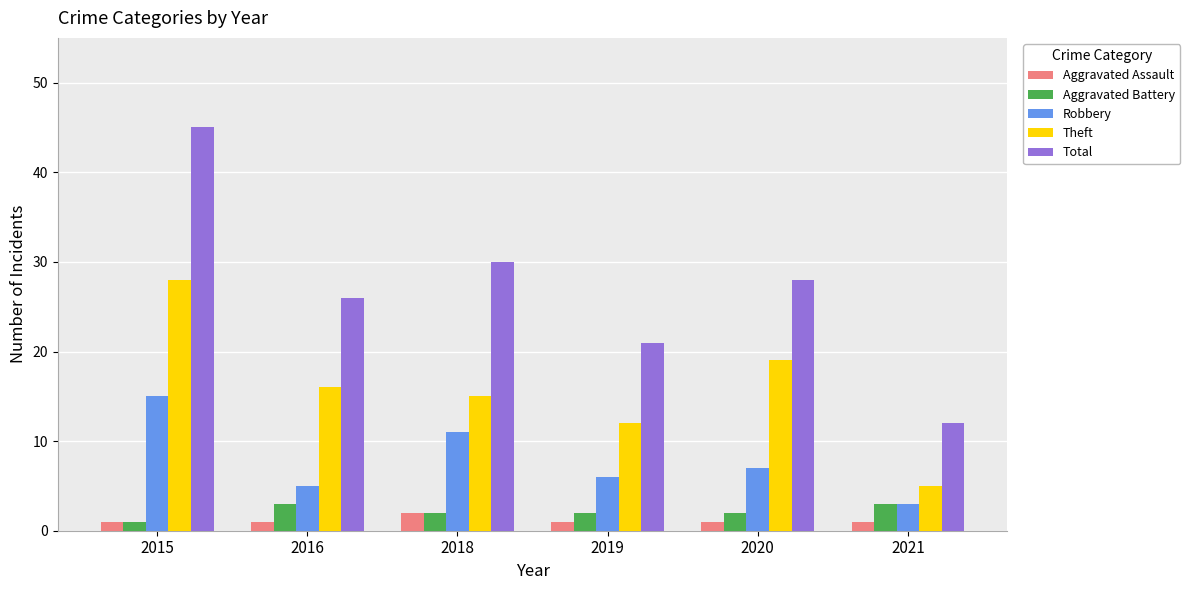

Which series has the largest total across all categories?

Total